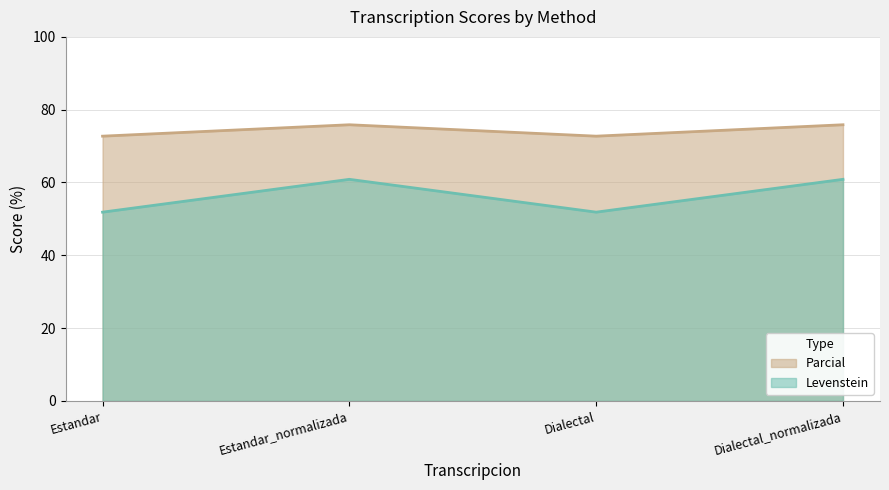

Rank the series by their maximum value, from highest to lowest.

Parcial, Levenstein